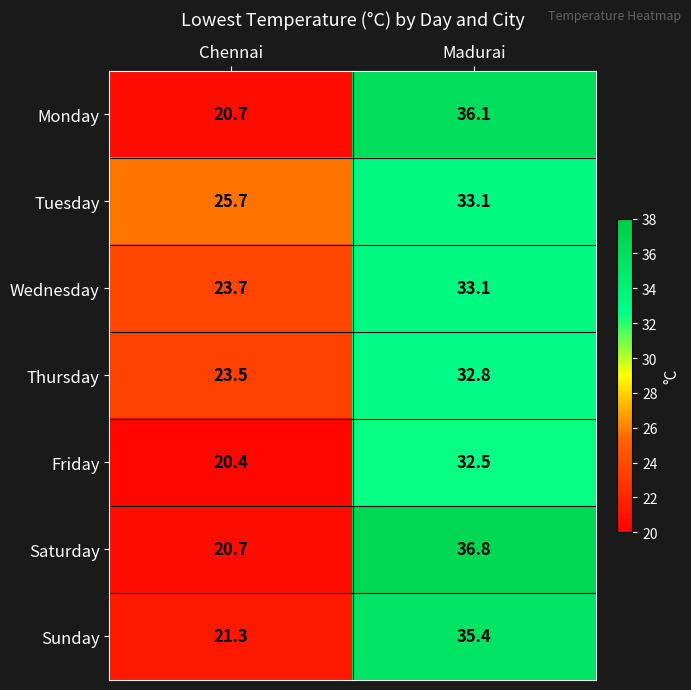

The Wednesday series shows 33.1 at Madurai. True or false?

True